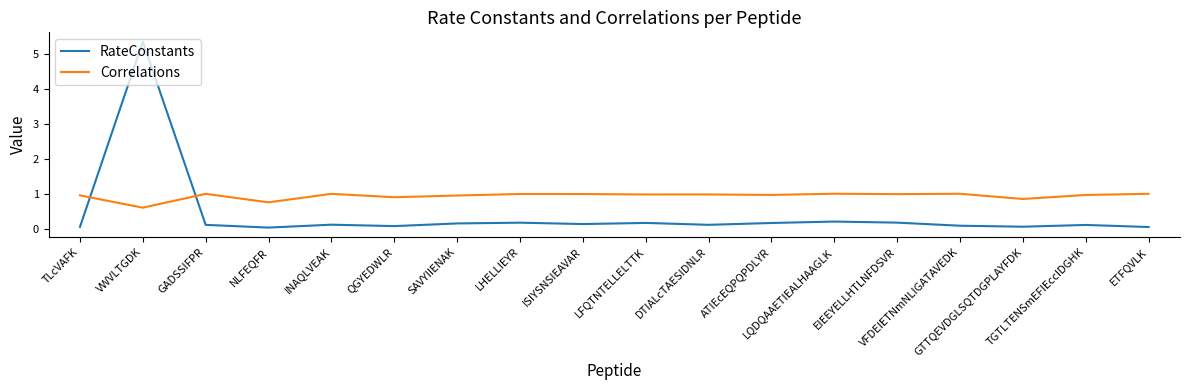

Is the value of Correlations at ISIYSNSIEAVAR greater than the value of RateConstants at TGTLTENSmEFIEccIDGHK?

Yes